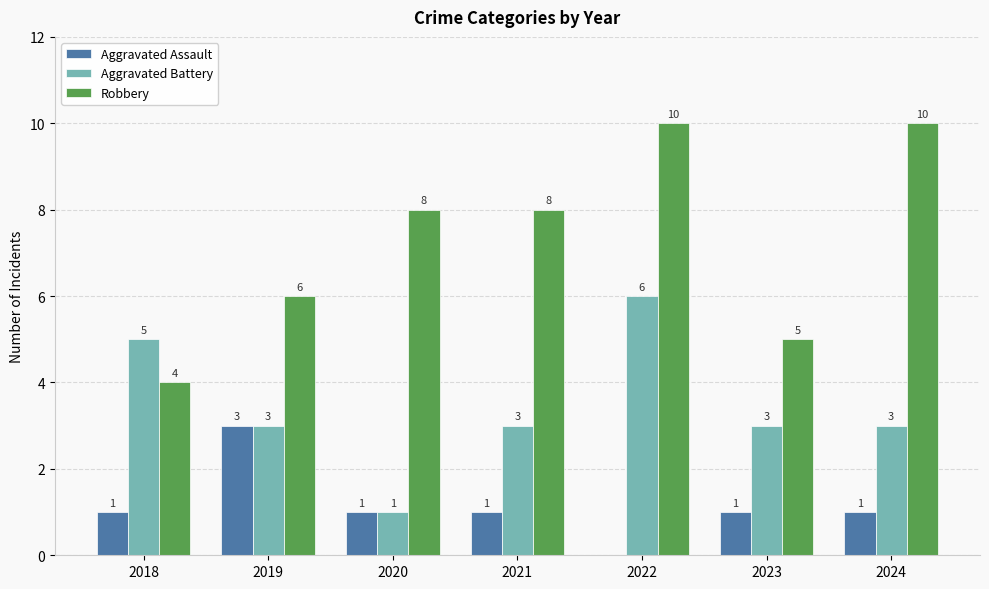

What is the greatest value displayed?

10